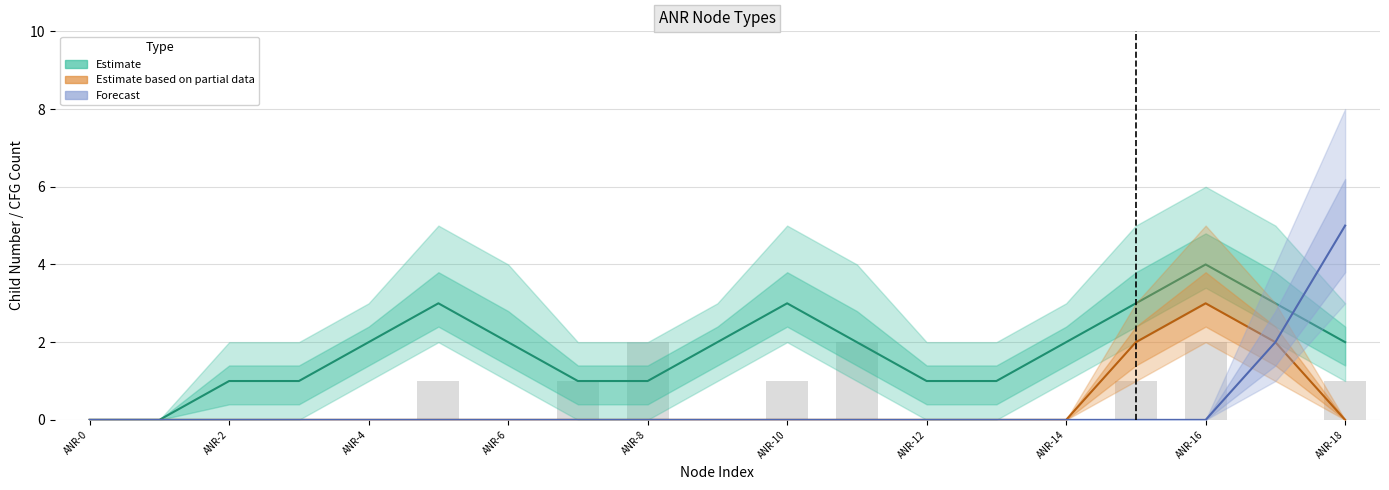

What position from the left is ANR-10?

11